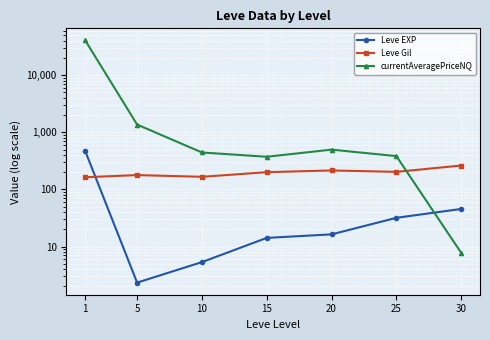

How many intersections are there between currentAveragePriceNQ and Leve EXP?

1